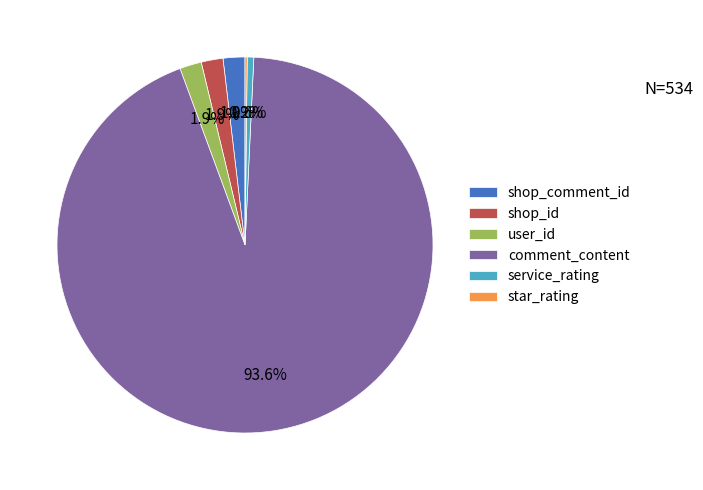

What percentage is NOT represented by service_rating?

99.4%